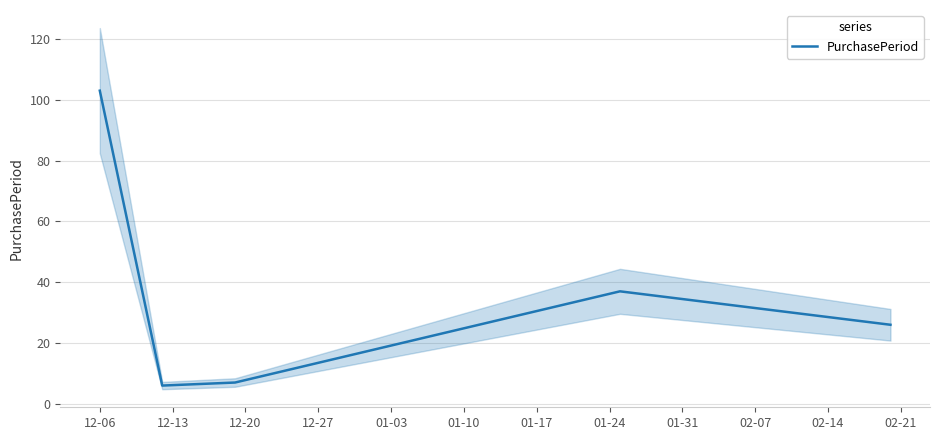

What is the lowest value of the PurchasePeriod series?

6